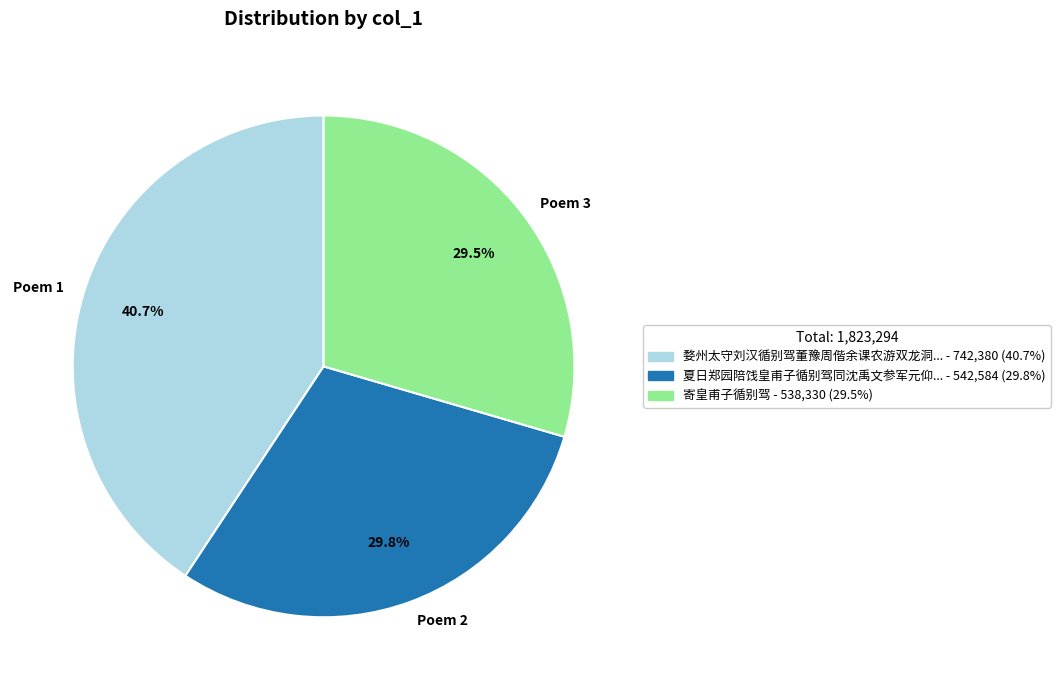

Which has a higher value, Poem 1 or Poem 2?

Poem 1